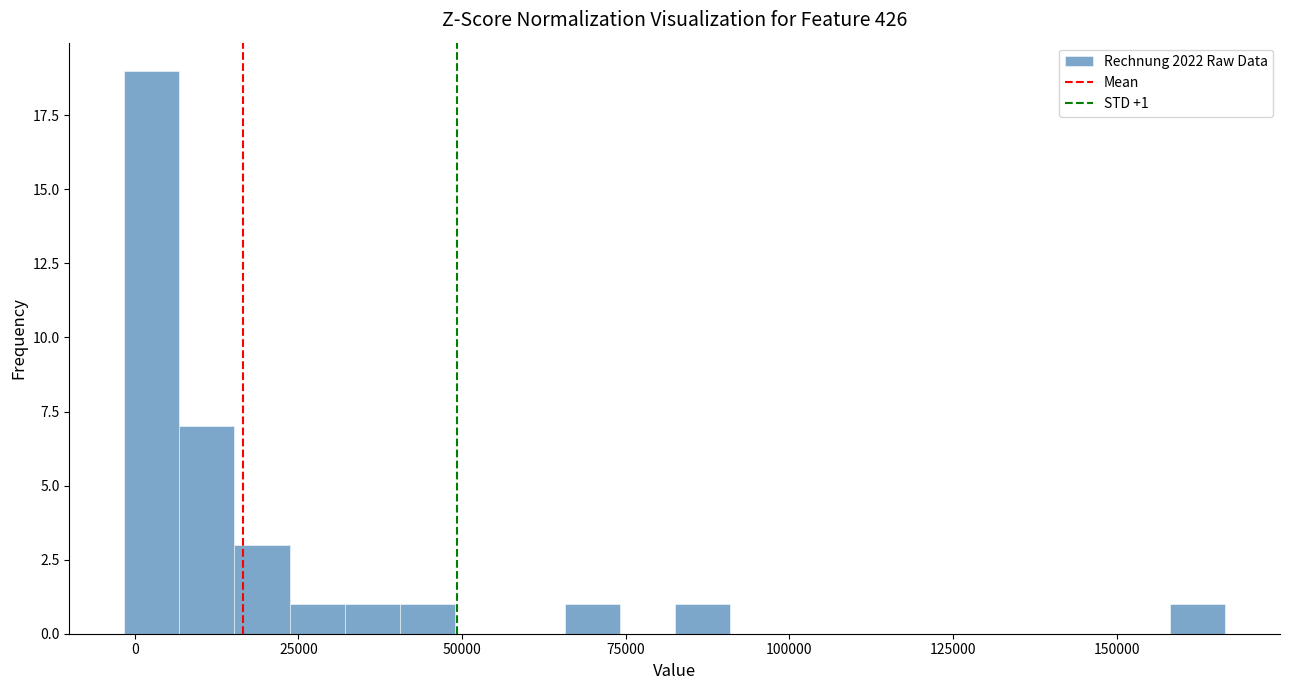

Read against the x-axis, roughly where is the centre of the tallest bar?

5000